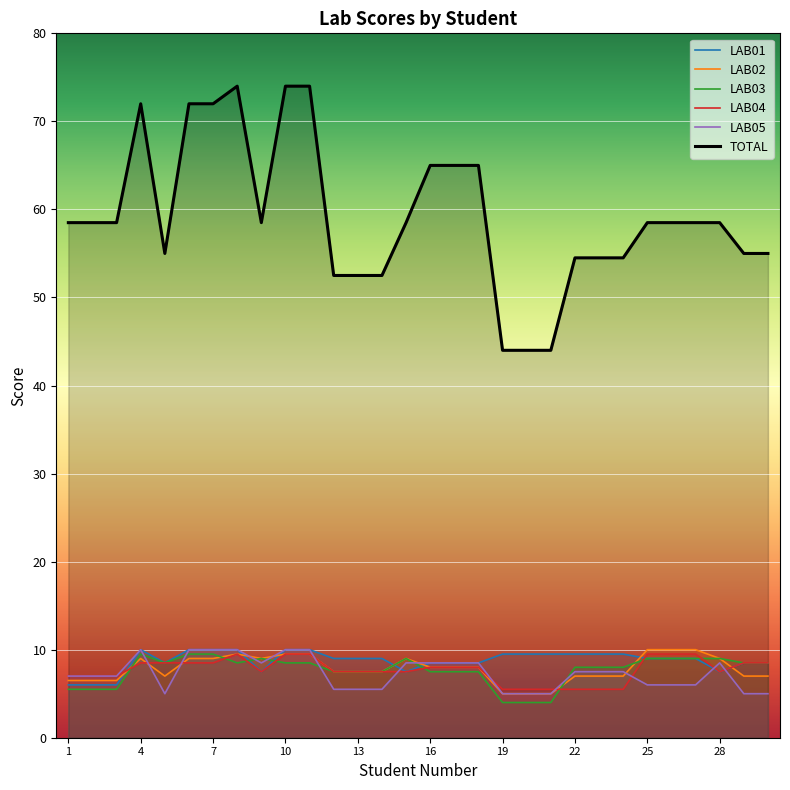

Does the chart display data point markers on the line(s)?

No